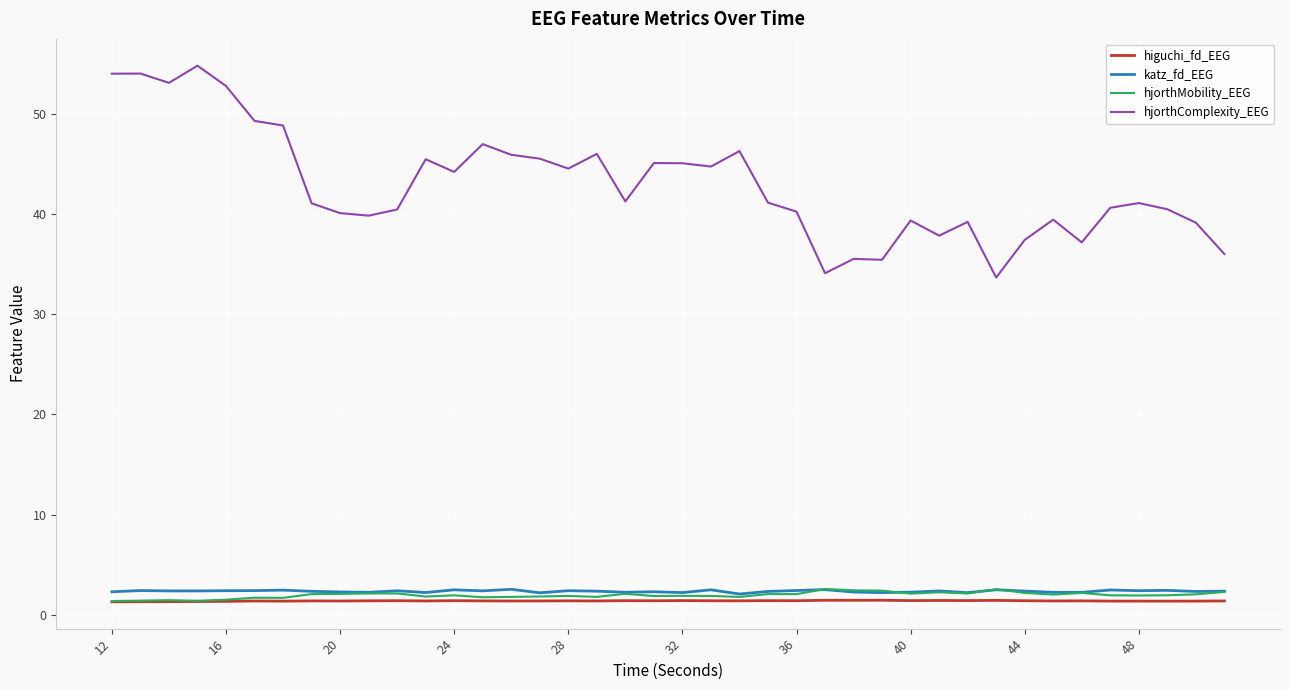

Which series has the widest spread of values?

hjorthComplexity_EEG